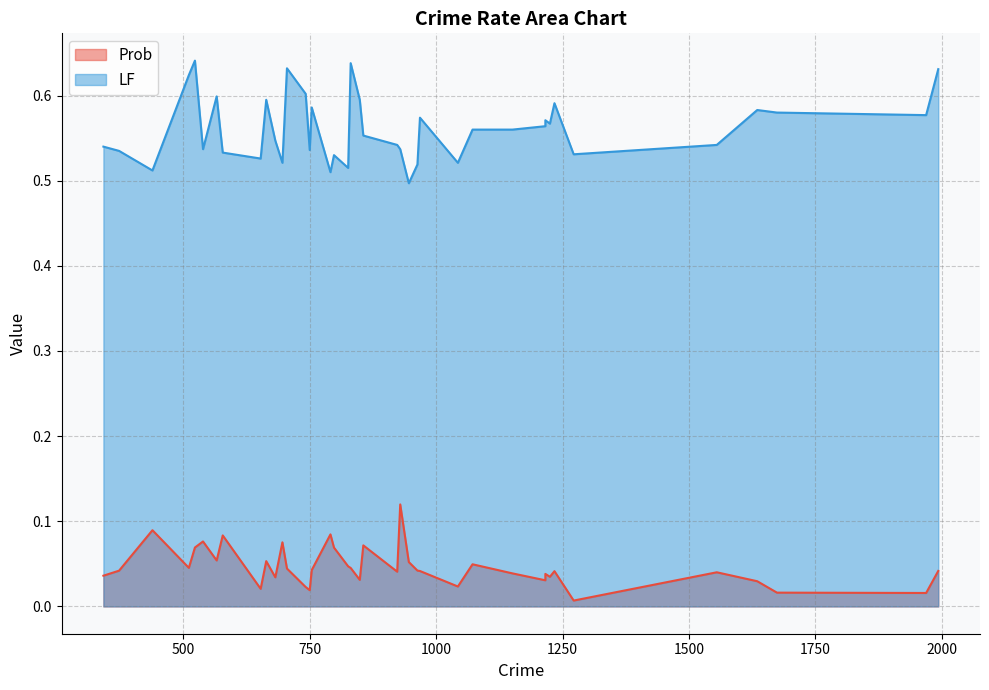

What is the value of the LF point at the 35th from the left?

0.5